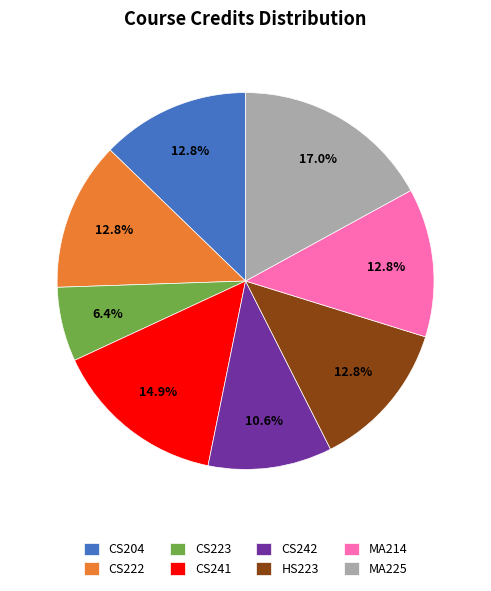

To the nearest percent, what is the average slice percentage?

12%